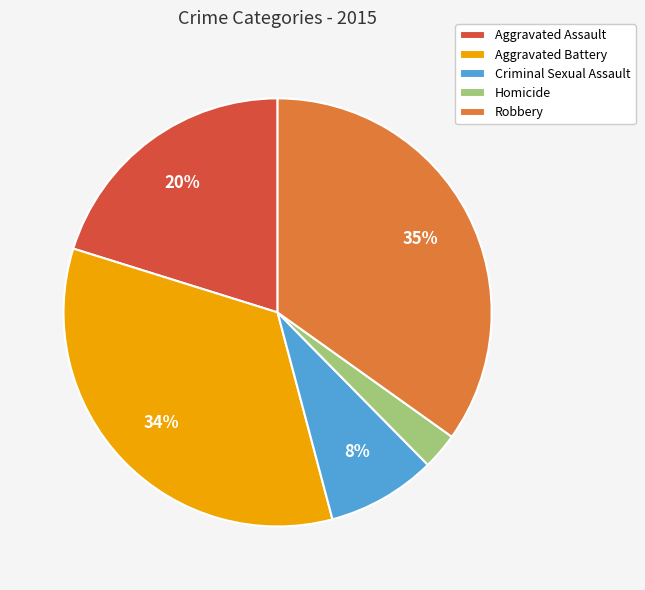

Does Aggravated Battery represent more than half of the total?

No